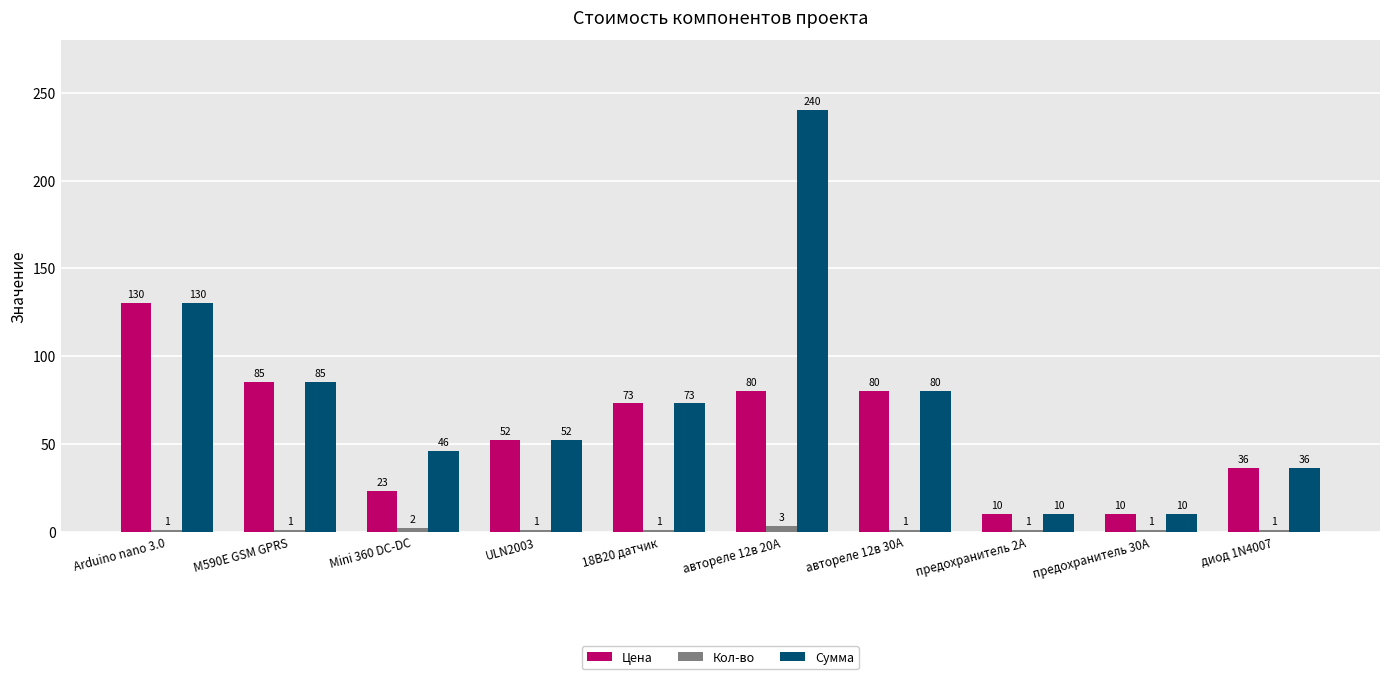

What position from the right is Mini 360 DC-DC?

8